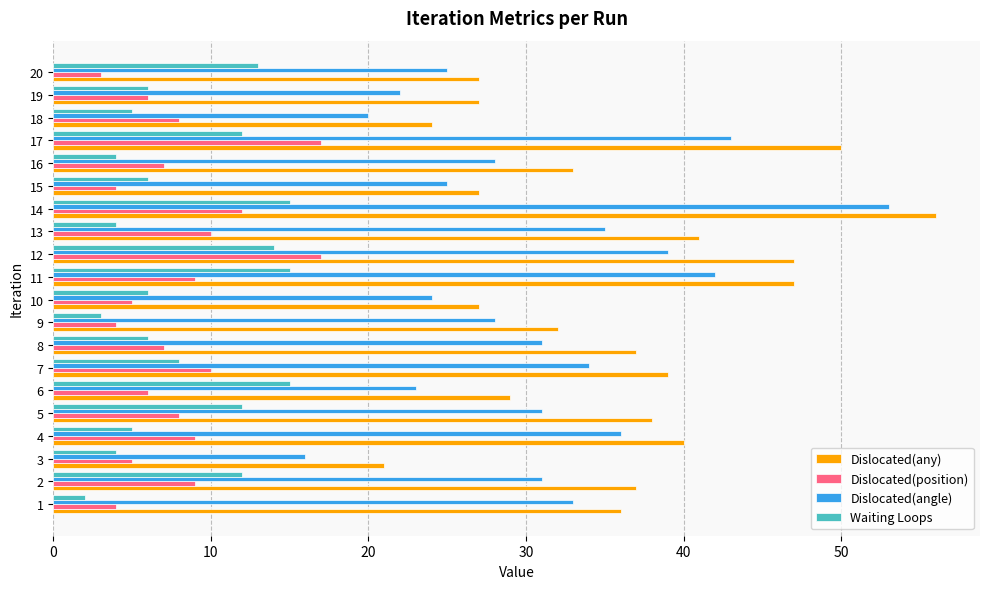

How many series are shown in this chart?

4